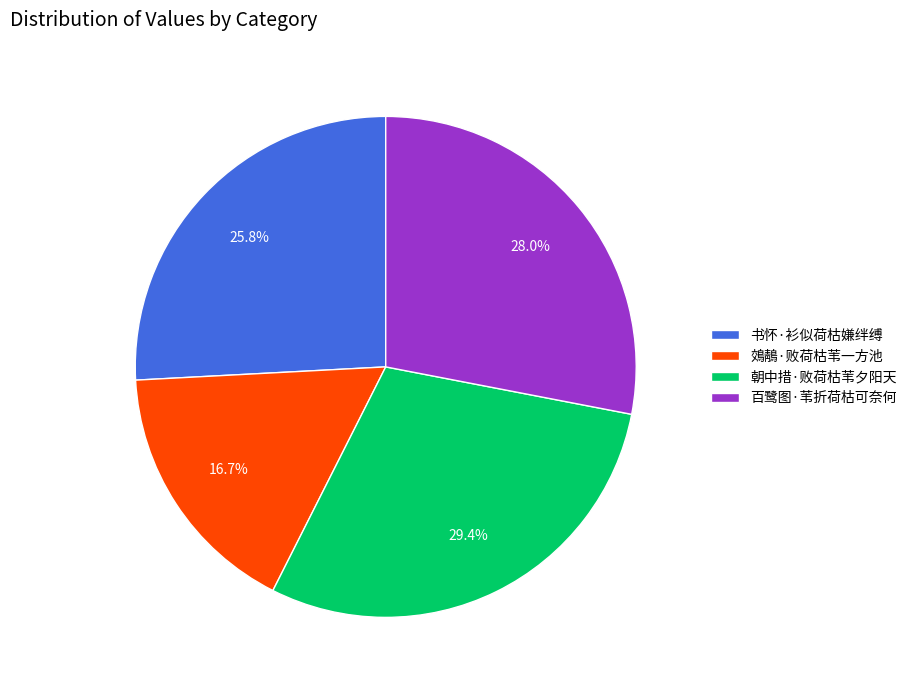

Does 百鹭图·苇折荷枯可奈何 represent more than half of the total?

No